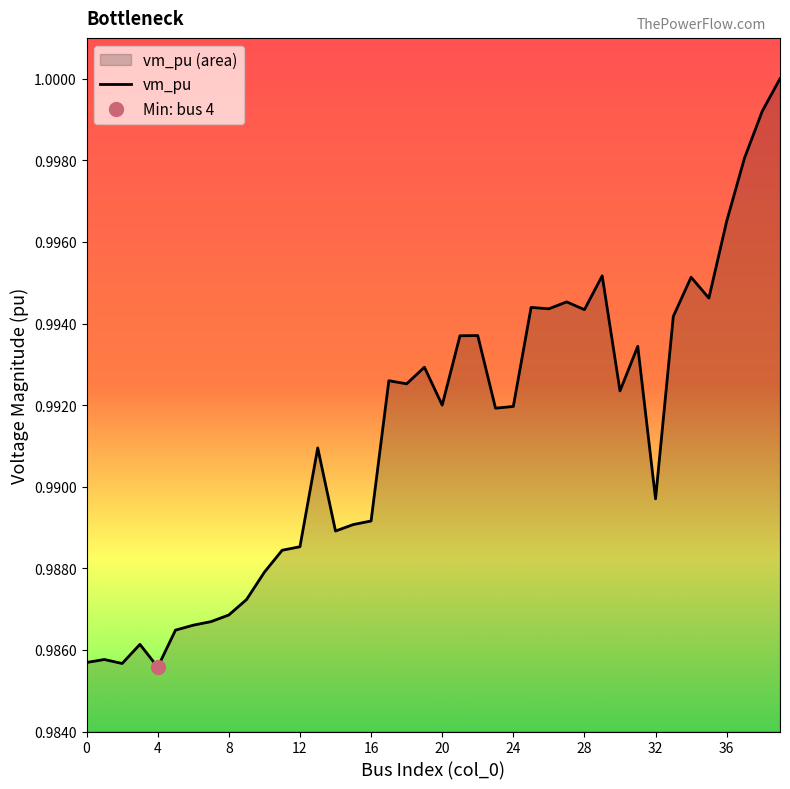

Reading left to right, transcribe all the data shown in this chart.

1.0	1.0	1.0	1.0	1.0	1.0	1.0	1.0	1.0	1.0	1.0	1.0	1.0	1.0	1.0	1.0	1.0	1.0	1.0	1.0	1.0	1.0	1.0	1.0	1.0	1.0	1.0	1.0	1.0	1.0	1.0	1.0	1.0	1.0	1.0	1.0	1.0	1.0	1.0	1.0